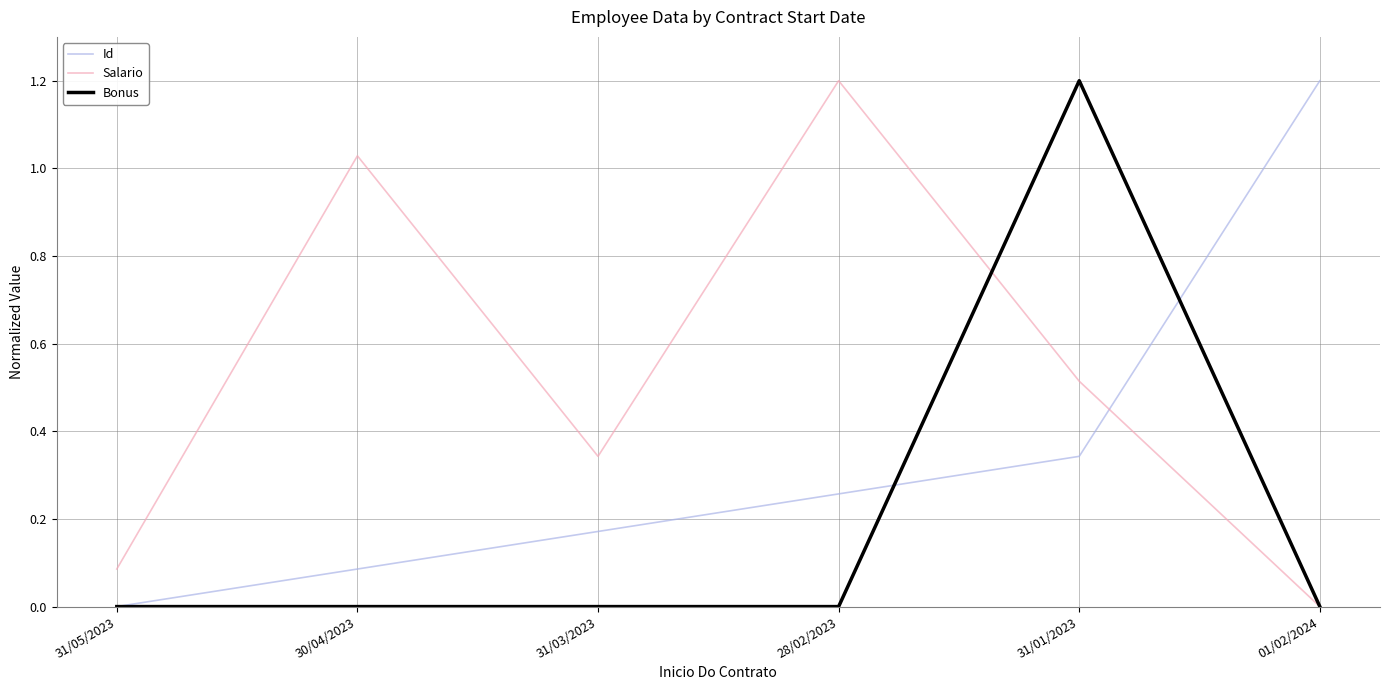

At which label does Id reach its minimum?

31/05/2023